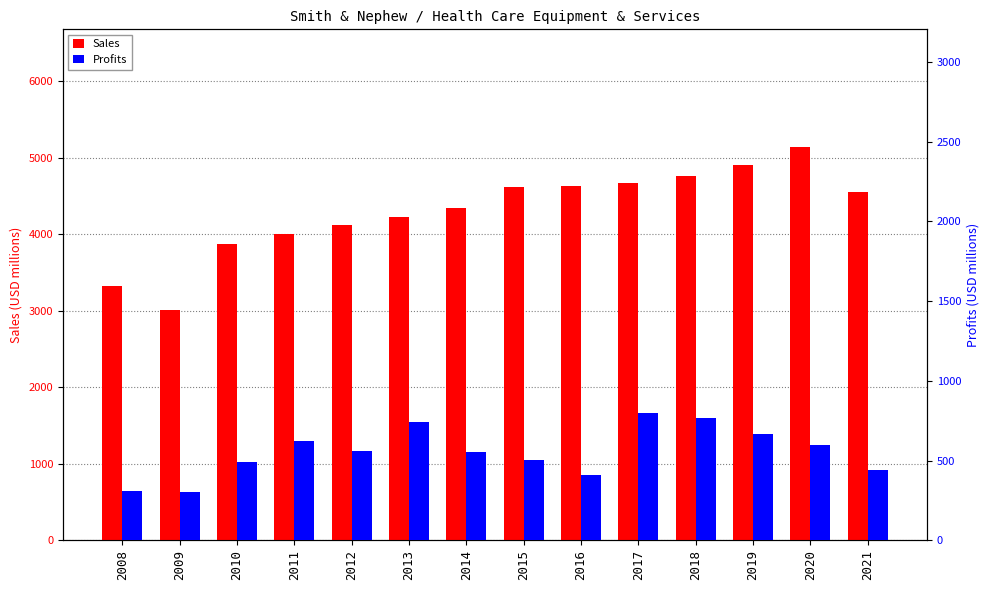

At which label does Sales first exceed 4552?

2015